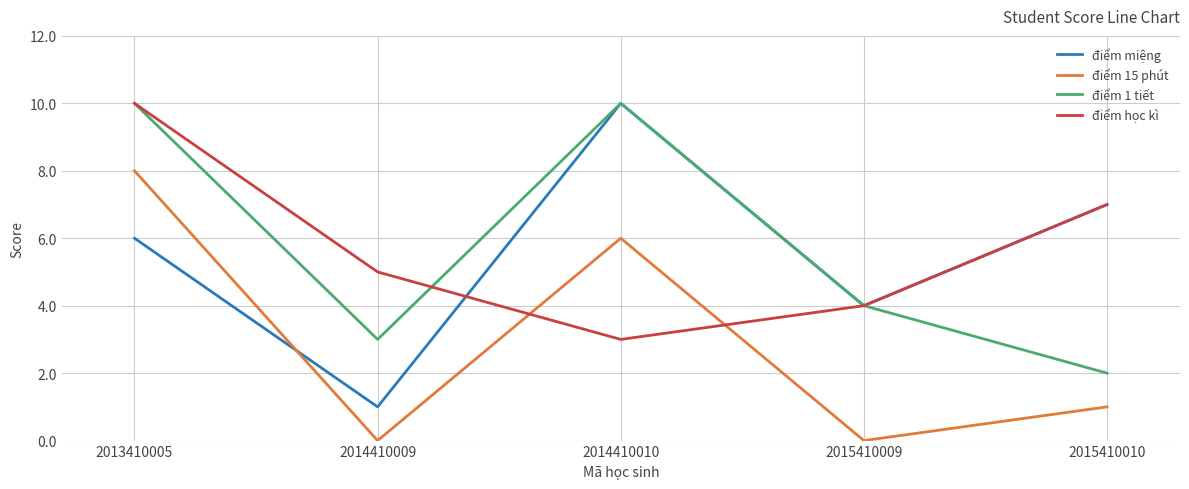

List the labels in order of điểm miệng value, smallest first.

2014410009, 2015410009, 2013410005, 2015410010, 2014410010